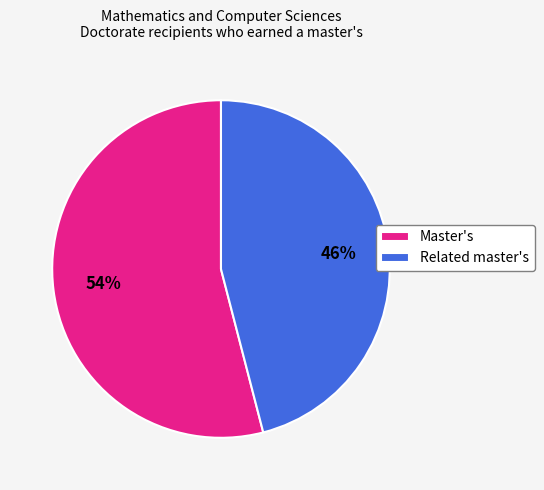

Does any single category account for the majority?

Yes